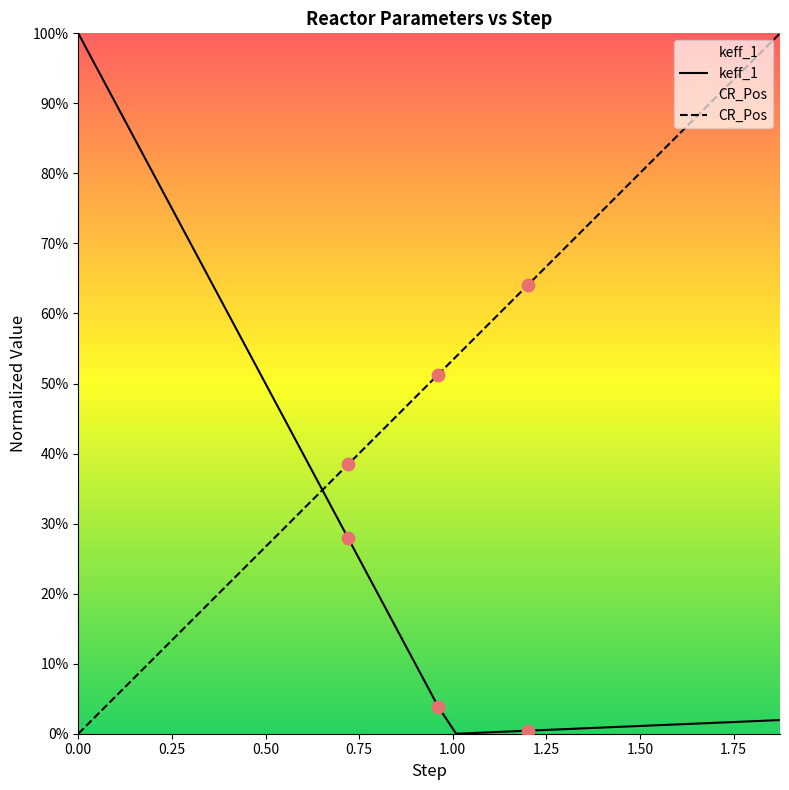

Which series has the largest Y range (max minus min)?

keff_1